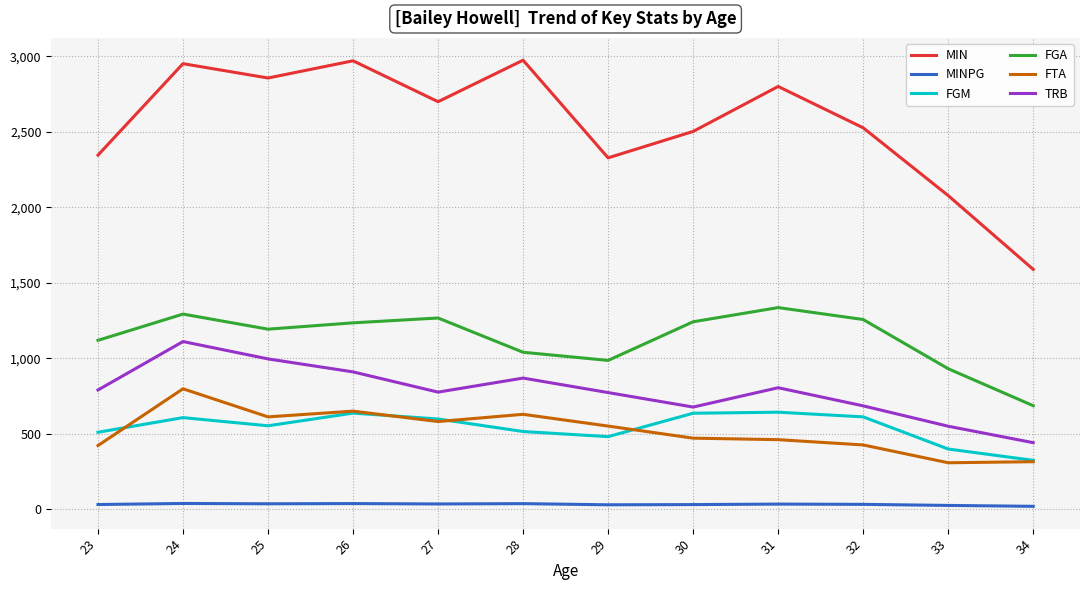

Where does the MIN series first go above 2700?

24